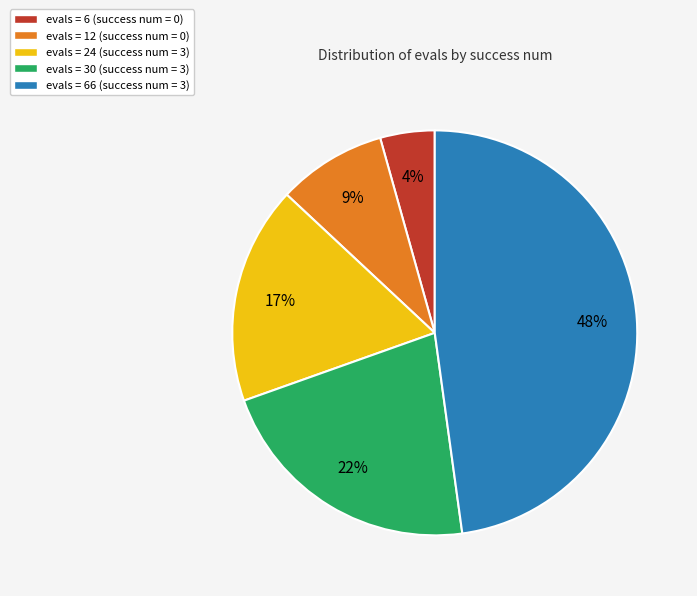

How many slices are in this pie chart?

5